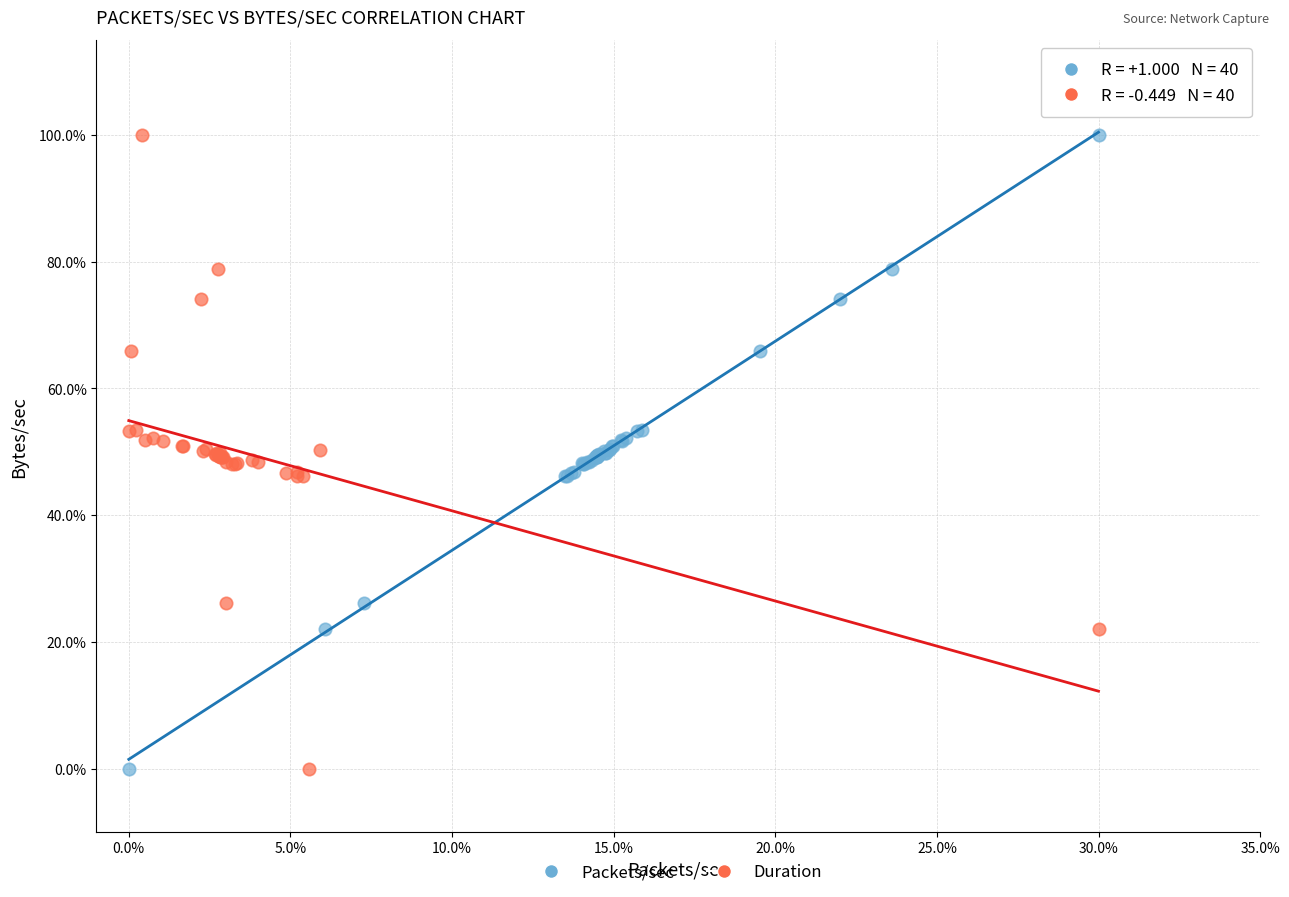

What are all the series names shown in the legend?

Packets/sec, Duration